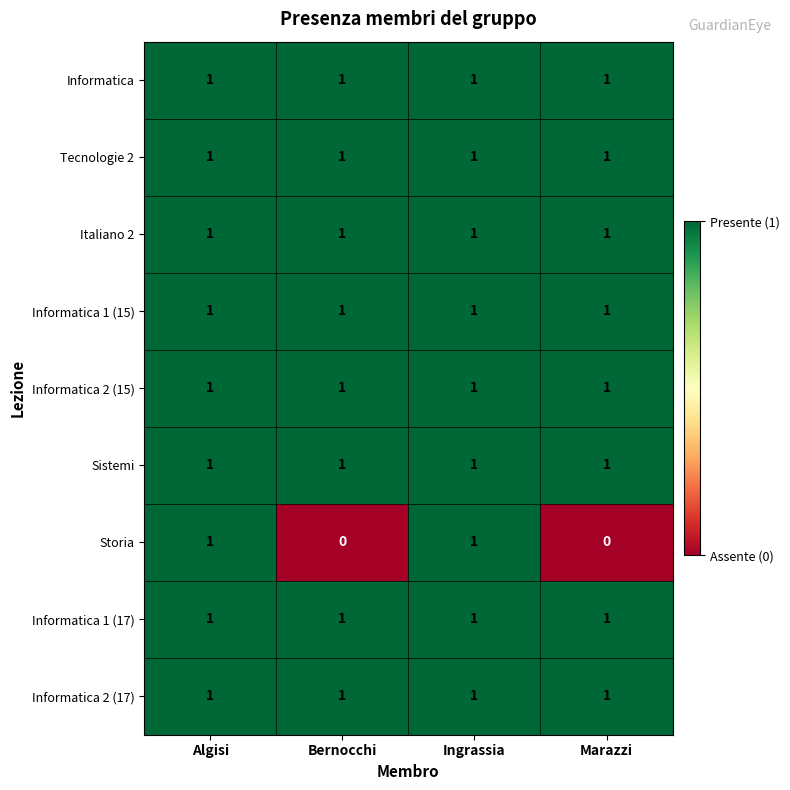

The value of Tecnologie 2 at Algisi is 0. True or false?

False